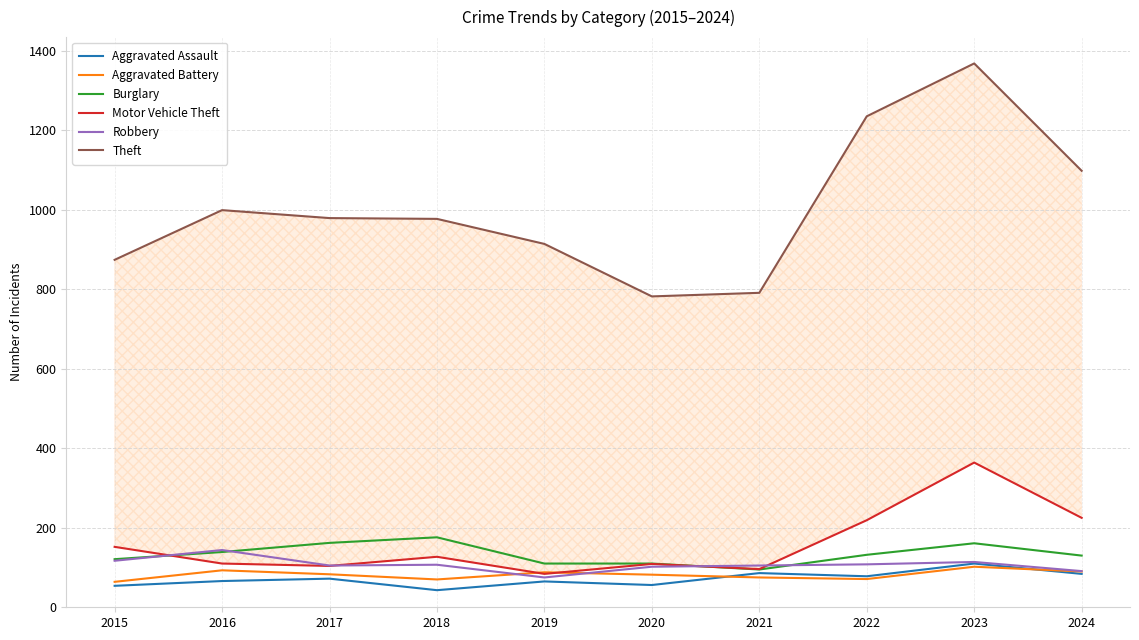

What is the spread (max minus min) of values at 2022?

1164